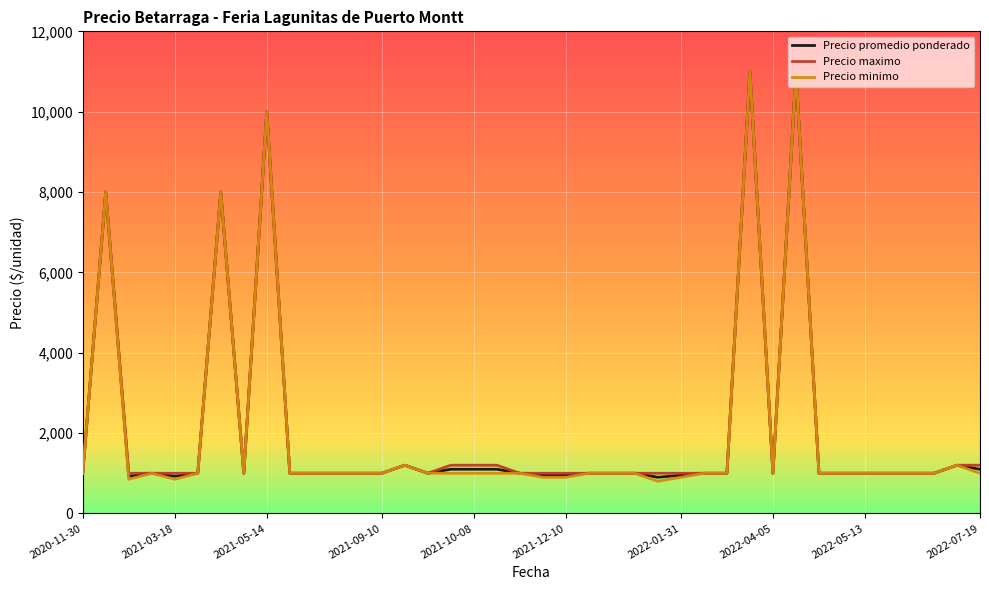

What is the smallest value displayed?

800